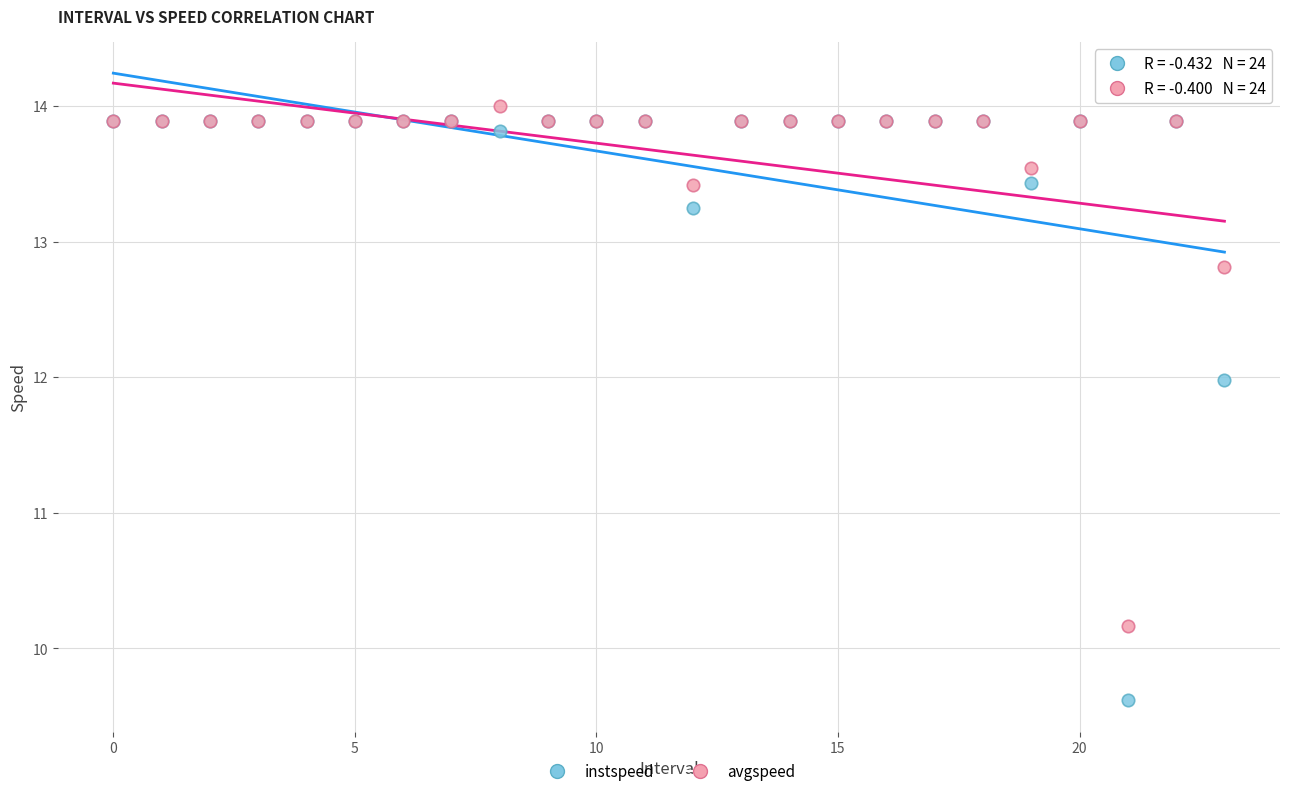

In the instspeed series, what Y value is closest to 11?

12.0